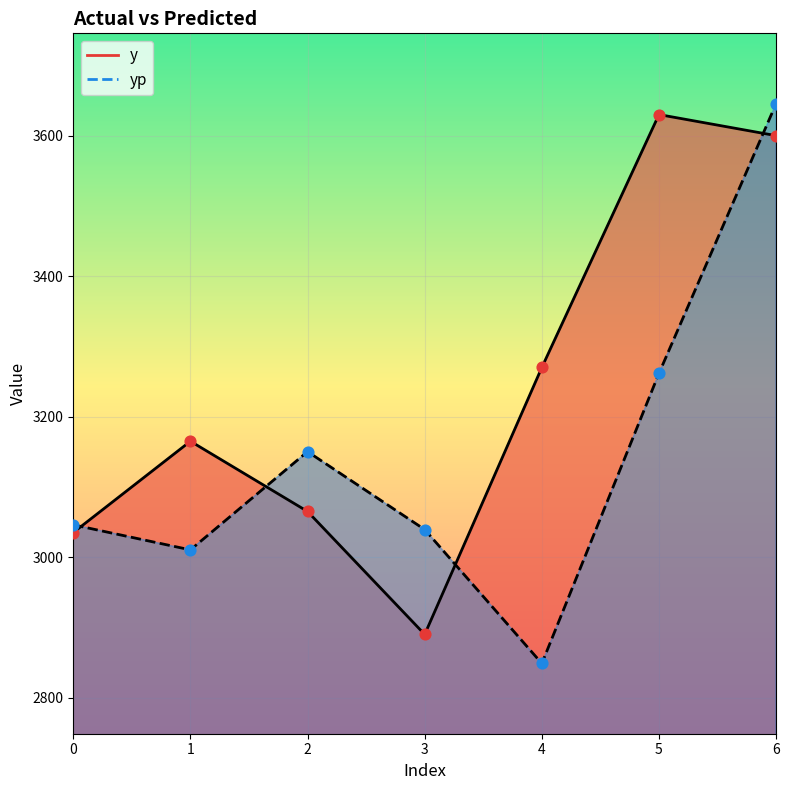

What is the total value across all series at 5?

6891.7